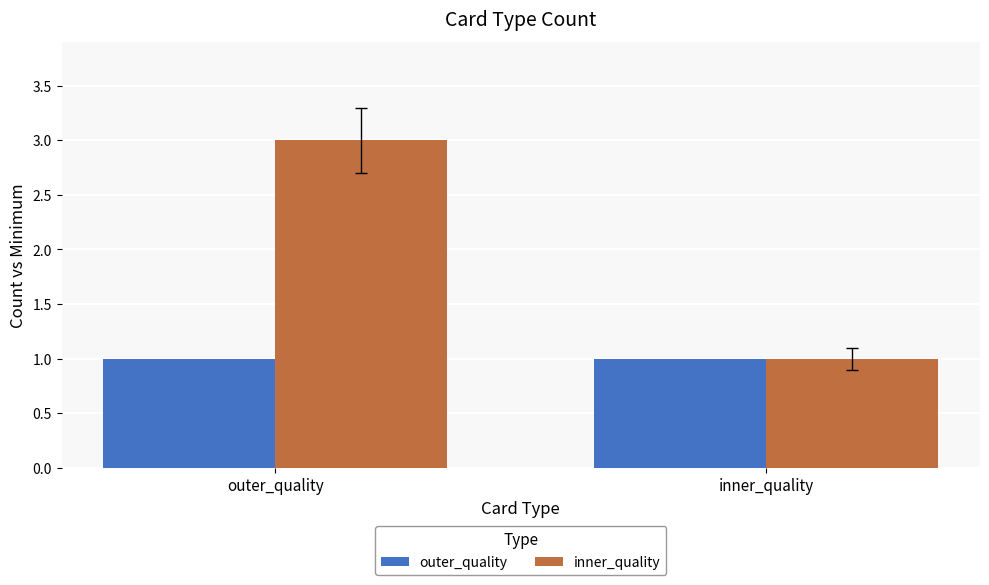

Reading left to right, list all the values displayed in this chart.

outer_quality: outer_quality=1	inner_quality=1
inner_quality: outer_quality=3	inner_quality=1